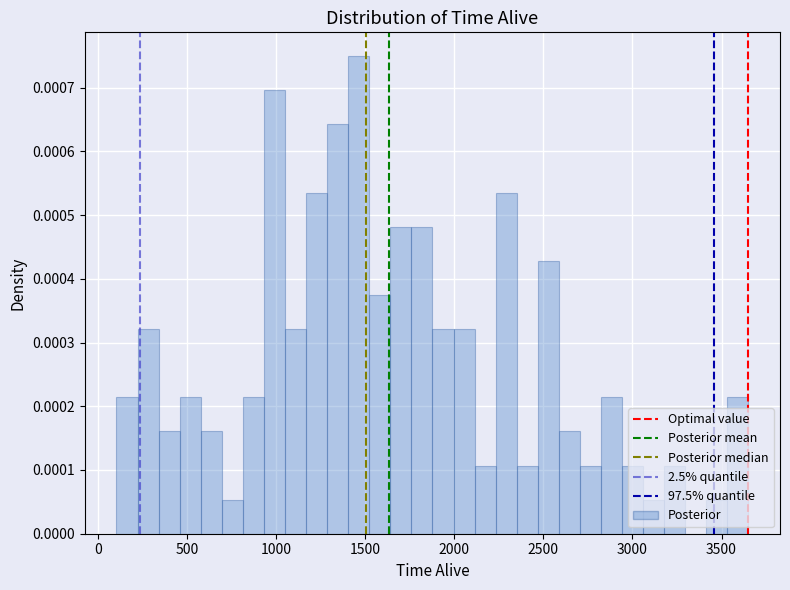

Around what value on the x-axis is the tallest bar? Give the approximate position of its centre, as read against the axis.

1450